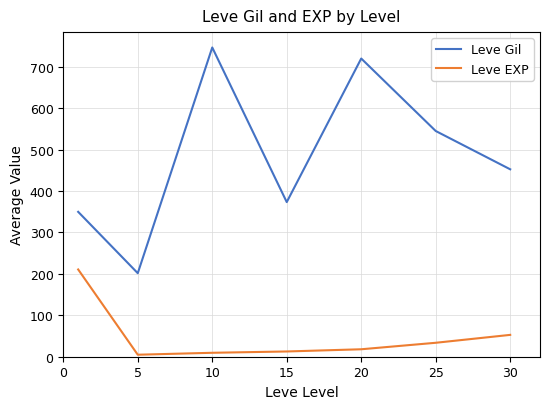

True or false: Leve EXP and Leve Gil cross at least once.

False